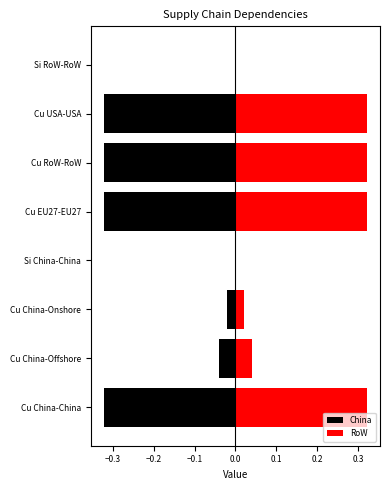

Count the number of categories in the chart.

8